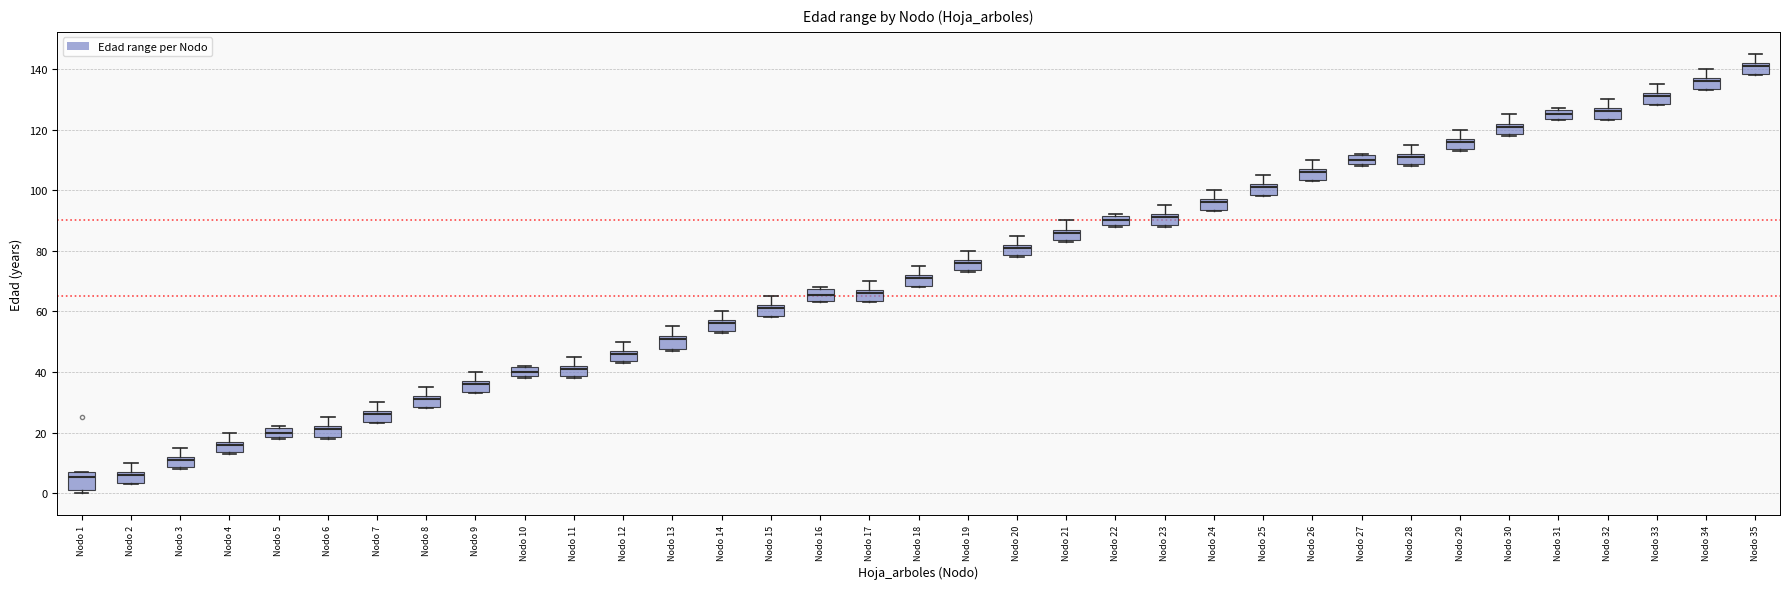

Where is the lower edge of the box for Nodo 8 on the y-axis? The values are not printed on the chart, so give them approximately, as read against the axis.

28